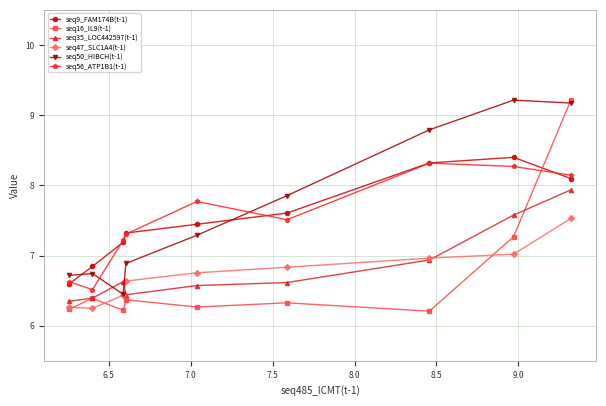

What is the lowest value of the seq50_HIBCH(t-1) series?

6.4